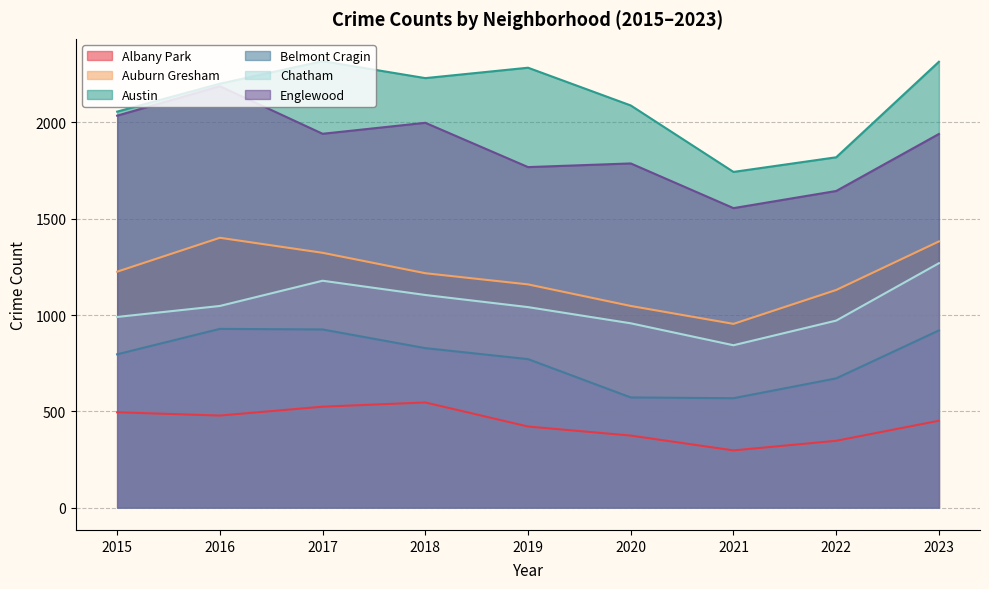

At which label does Auburn Gresham reach its peak?

2016